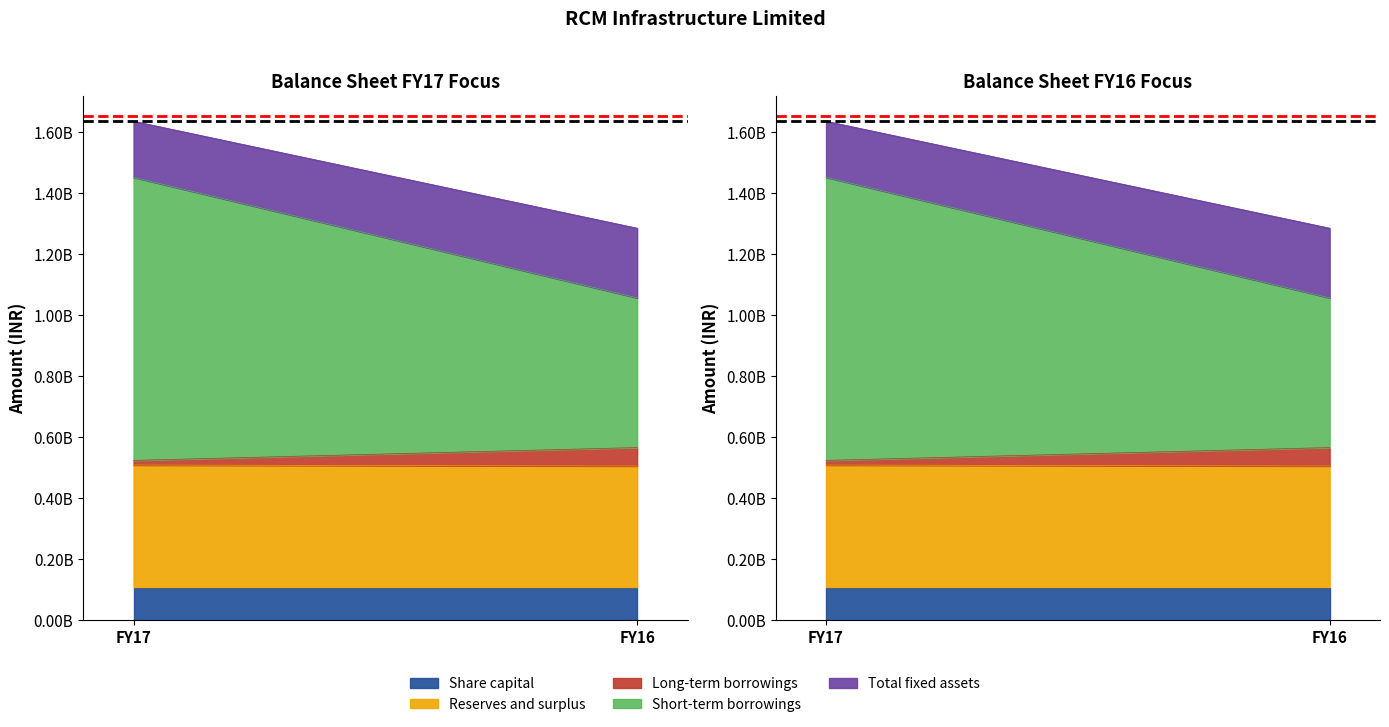

What is the highest value of the Short-term borrowings series?

928009627